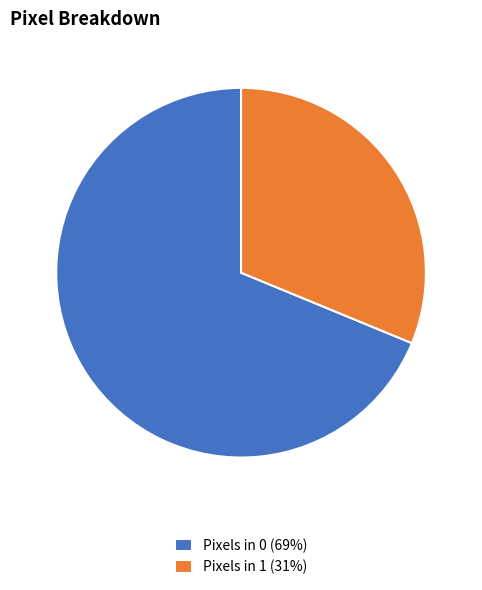

True or false: Pixels in 1 accounts for 31% of the total.

True